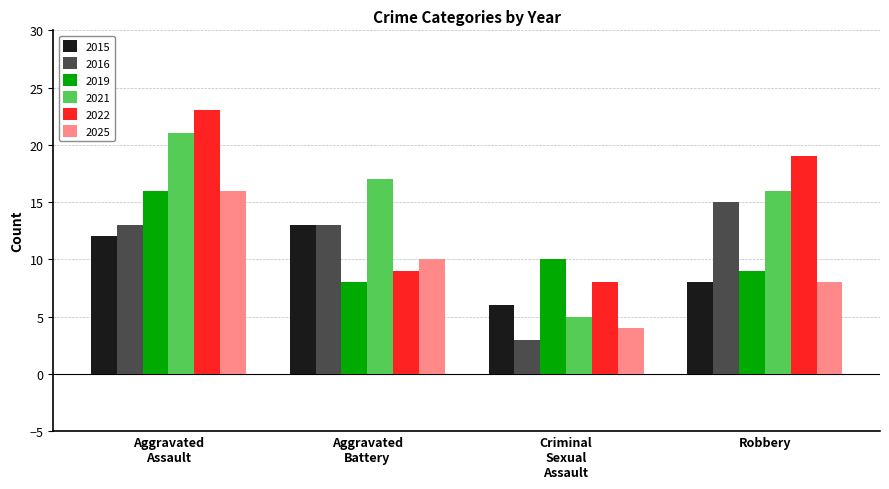

Count the 2025 values in the range 8 to 16.

3